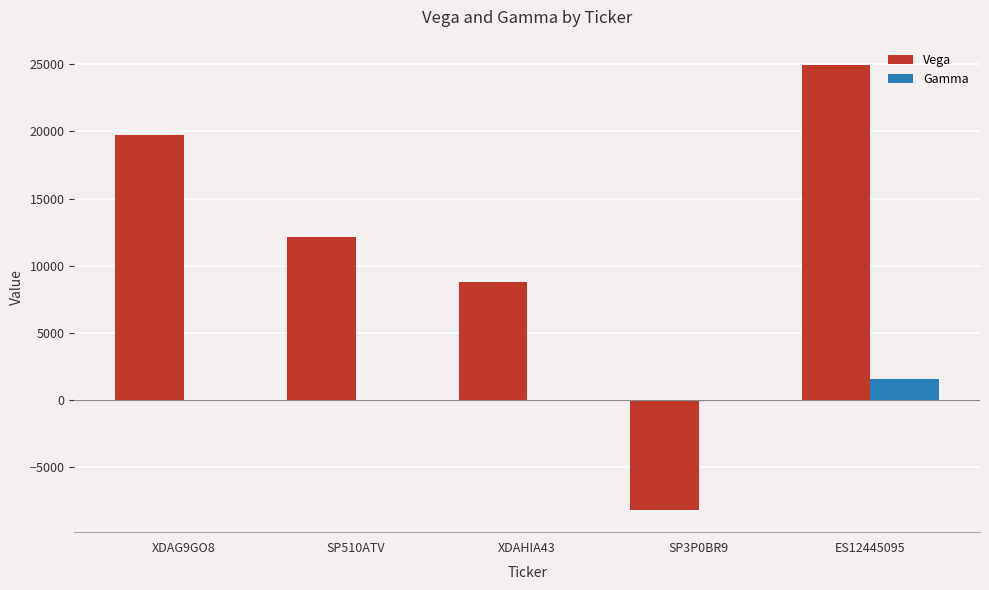

How many categories are shown in the chart?

5